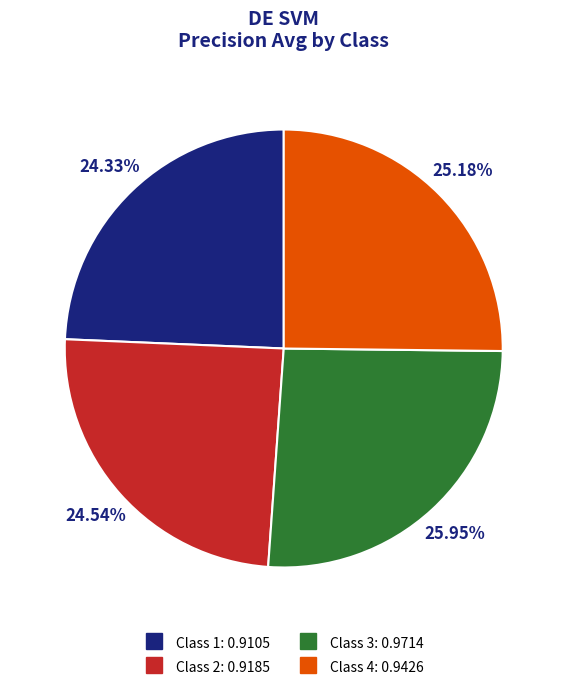

Is there a majority slice in this chart?

No